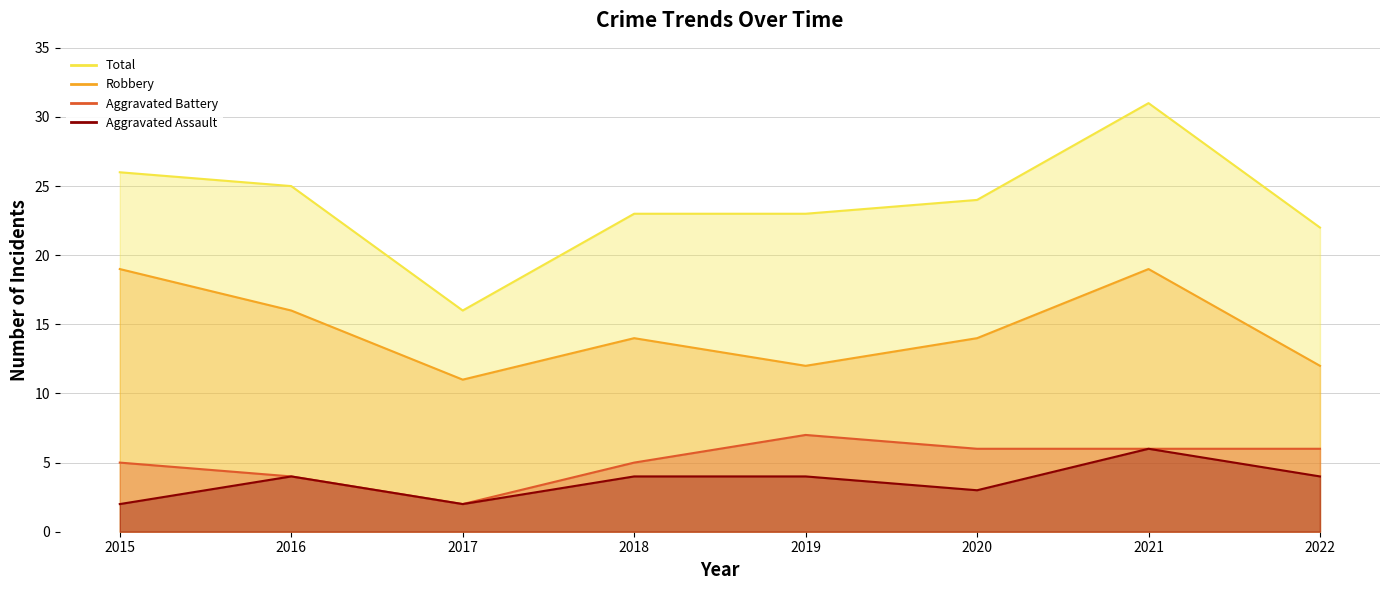

What is the difference between the maximum and minimum values in the Aggravated Battery series?

5